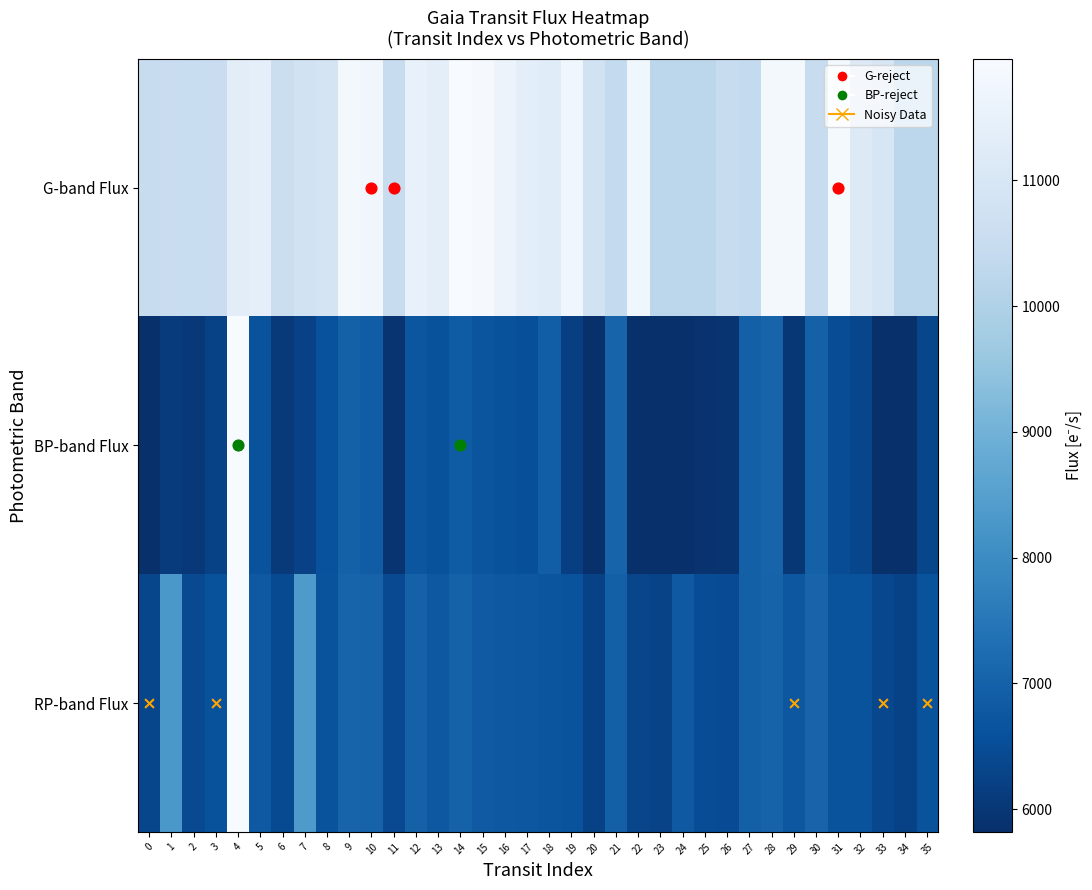

What is the total value across all series at 30?

24538.2